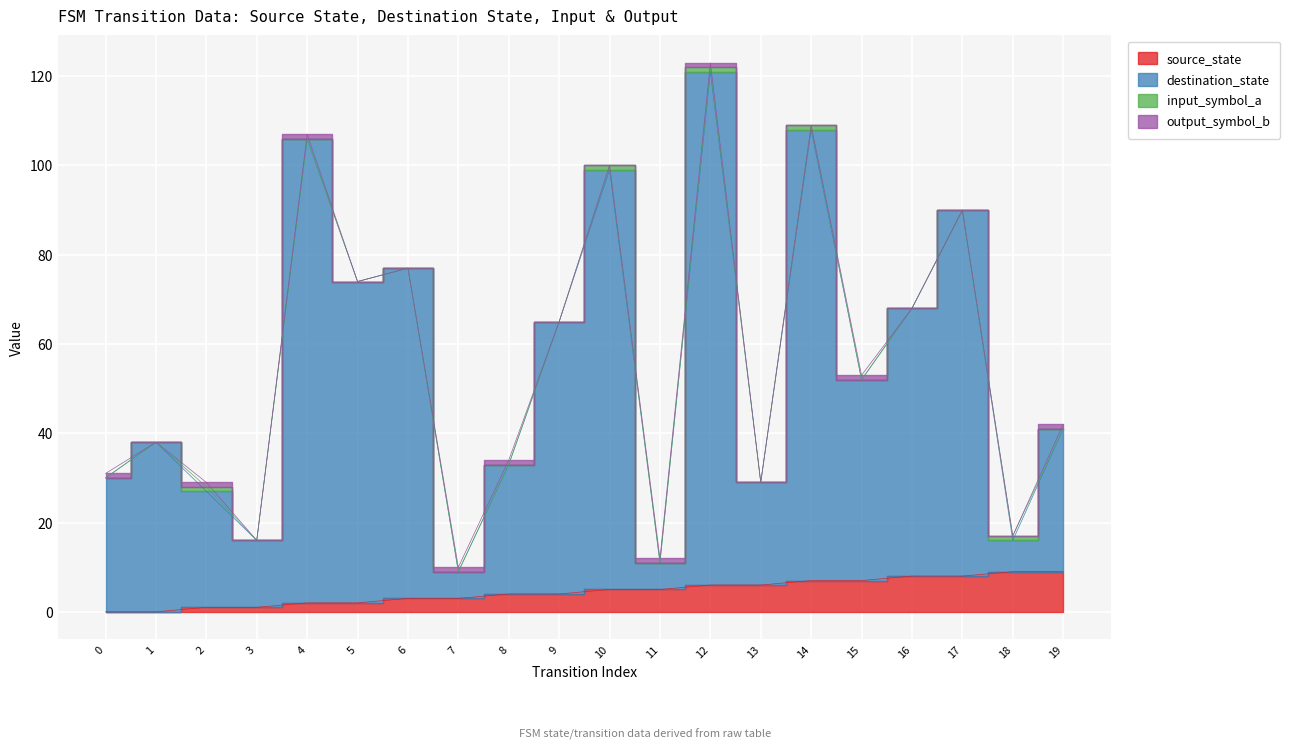

Which series has the largest range (max minus min)?

destination_state